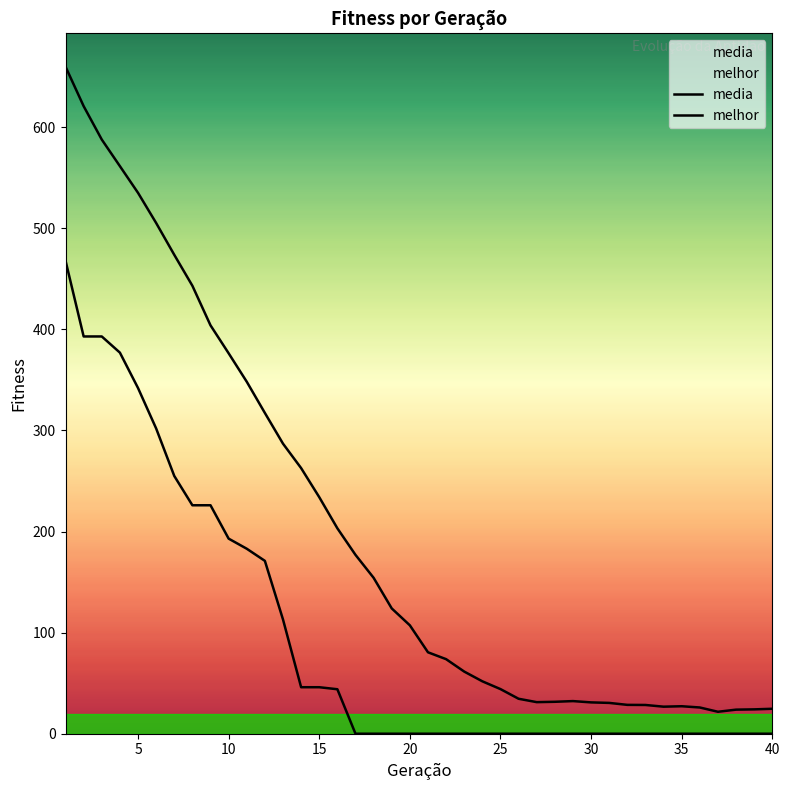

Reading left to right, transcribe all the data shown in this chart.

media: 659.9	620.8	587.8	561.5	535.1	505.3	473.8	443.2	404.0	376.4	348.2	317.3	286.9	262.8	234.0	203.2	176.9	154.2	123.9	107.2	80.6	73.8	61.5	51.8	44.1	34.6	31.2	31.6	32.3	31.0	30.5	28.5	28.4	26.8	27.2	26.0	21.7	23.8	24.1	24.7
melhor: 468.0	393.0	393.0	377.0	342.0	302.0	255.0	226.0	226.0	193.0	183.0	171.0	113.0	46.0	46.0	44.0	0.0	0.0	0.0	0.0	0.0	0.0	0.0	0.0	0.0	0.0	0.0	0.0	0.0	0.0	0.0	0.0	0.0	0.0	0.0	0.0	0.0	0.0	0.0	0.0